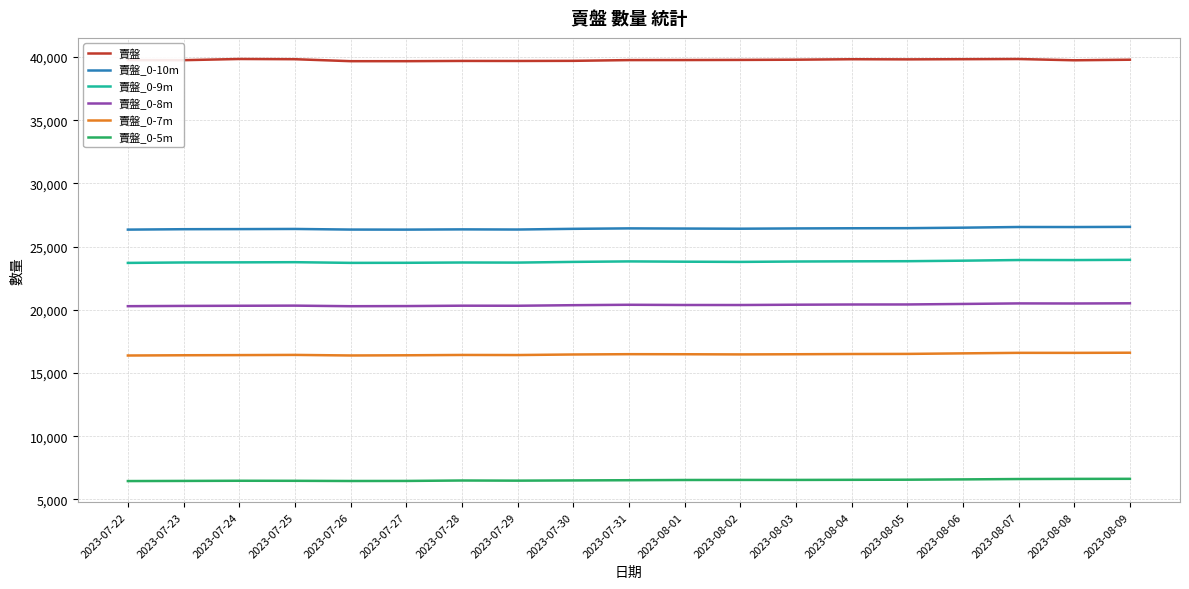

What is the maximum value shown in the chart?

39850